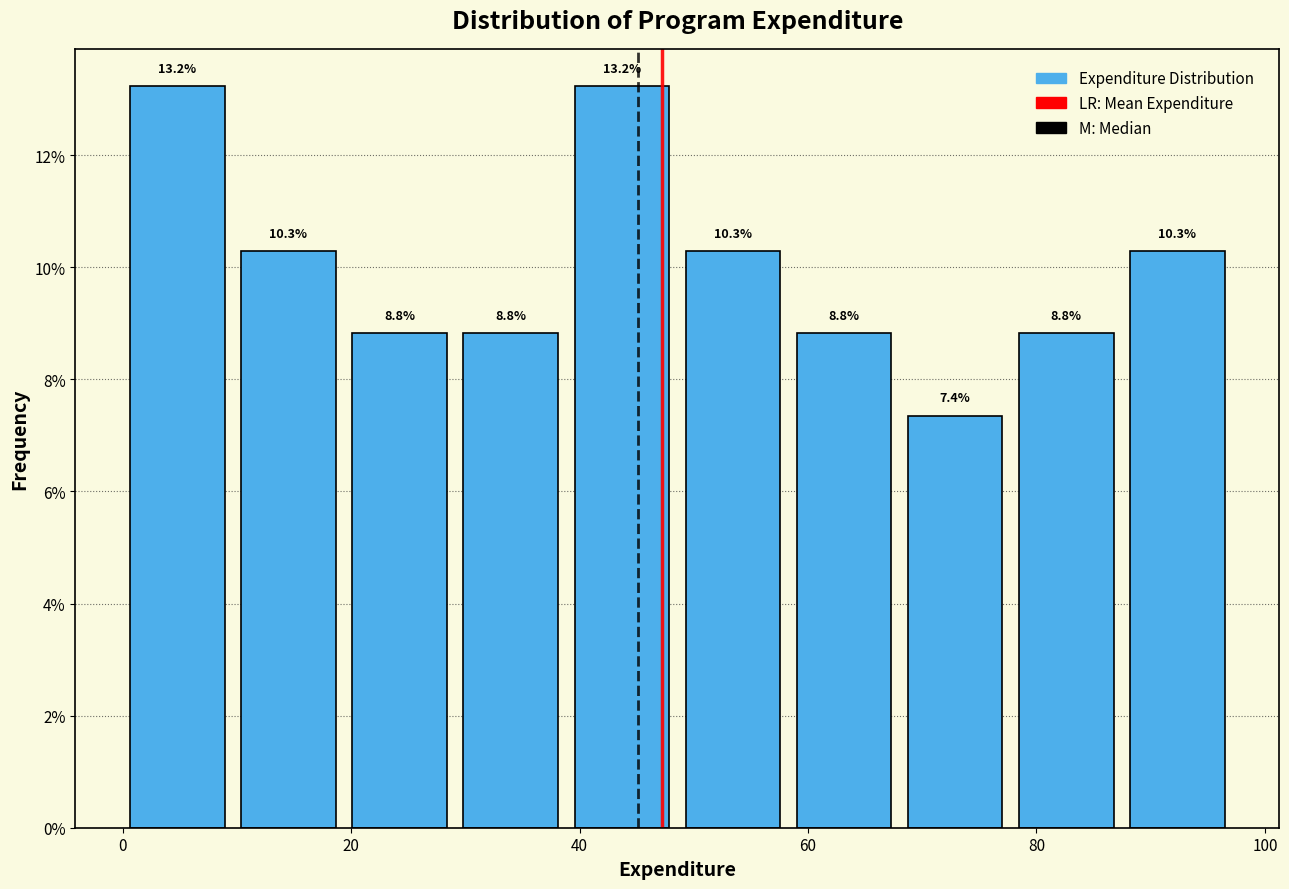

How tall is the bar that spans 78 to 88 on the x-axis? The bar edges are not printed on the chart, so give them approximately, as read against the axis.

8.8